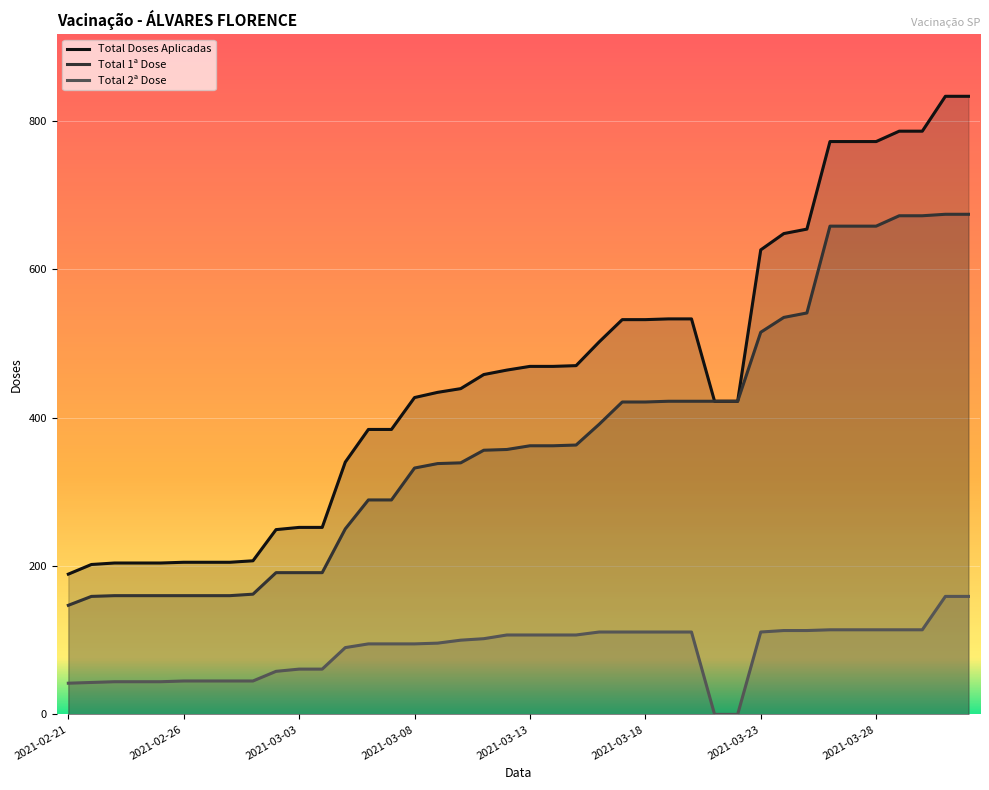

At which category is the sum across all series the highest?

2021-03-31